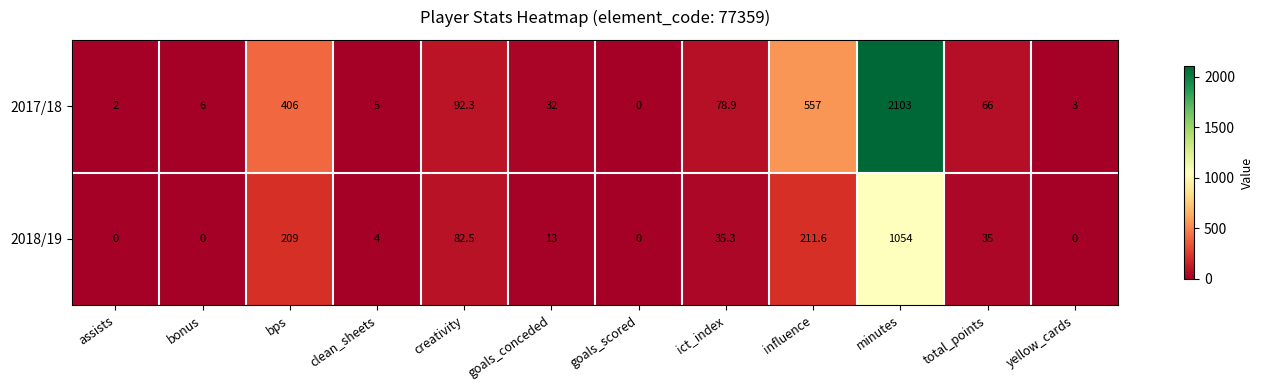

At which category is the sum across all series the highest?

minutes